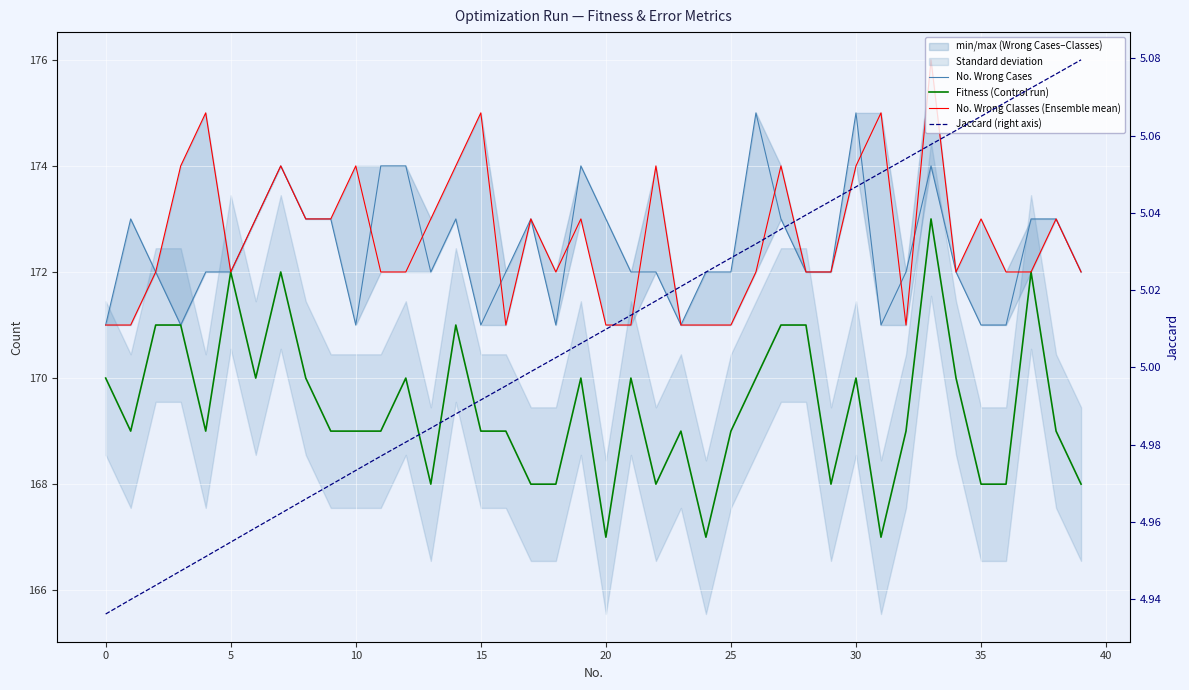

What is the value of the Jaccard (right axis) point at the 13th from the left?

5.0